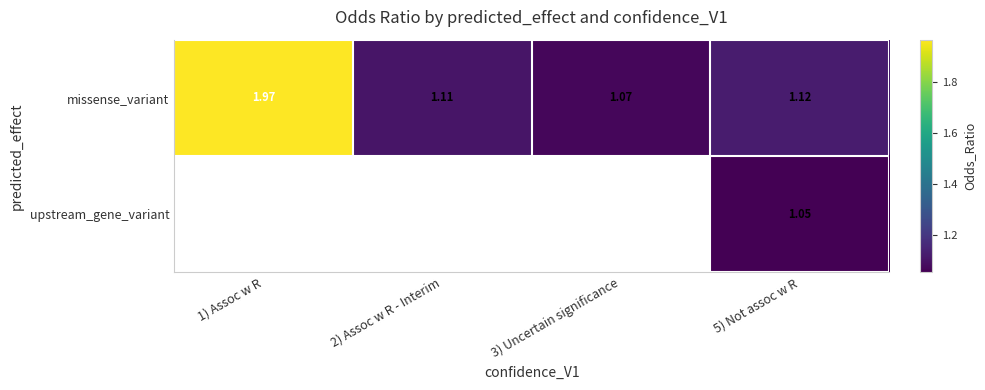

Which series has the widest spread of values?

missense_variant